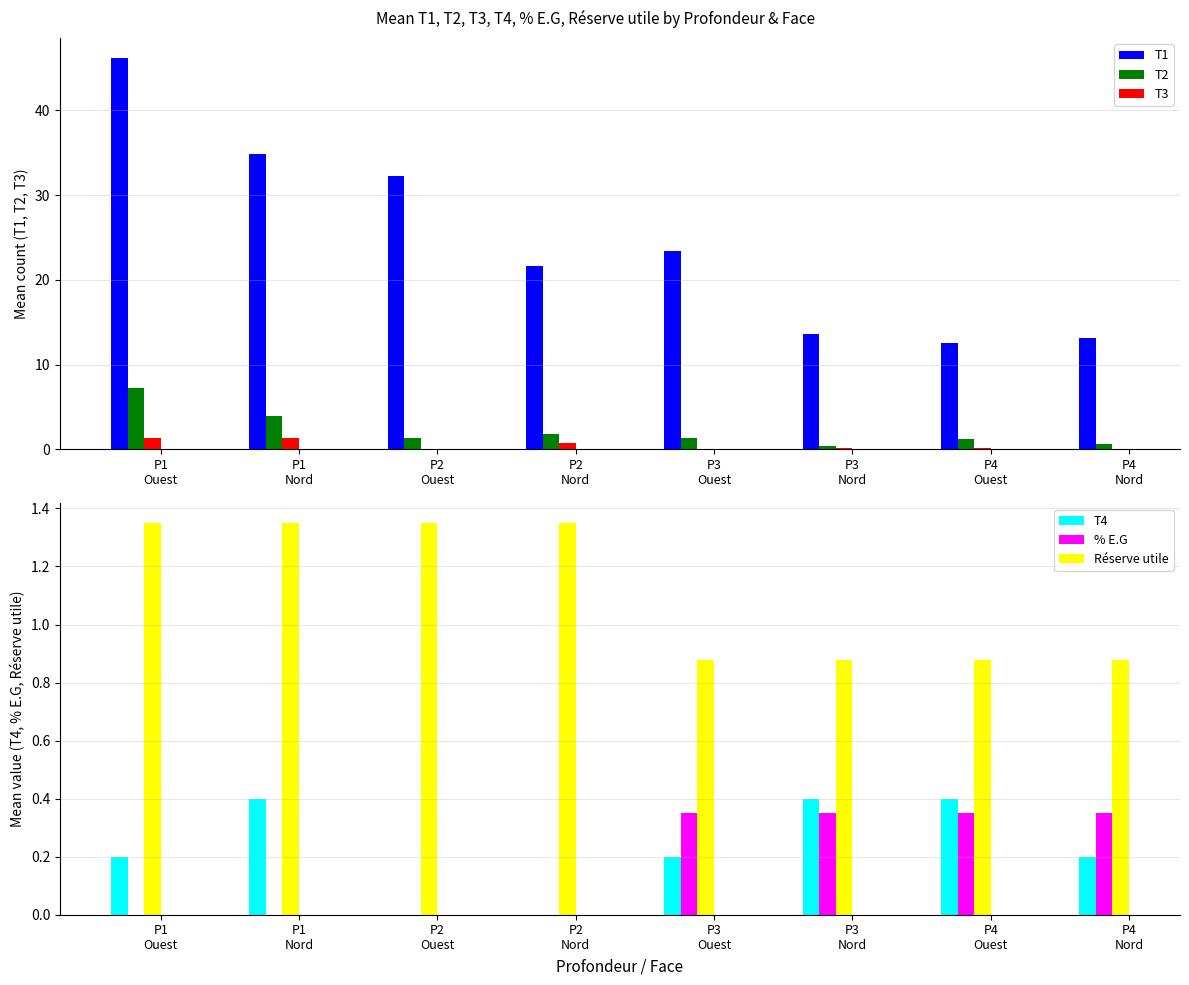

Read the Réserve utile value at P3
Nord.

0.9